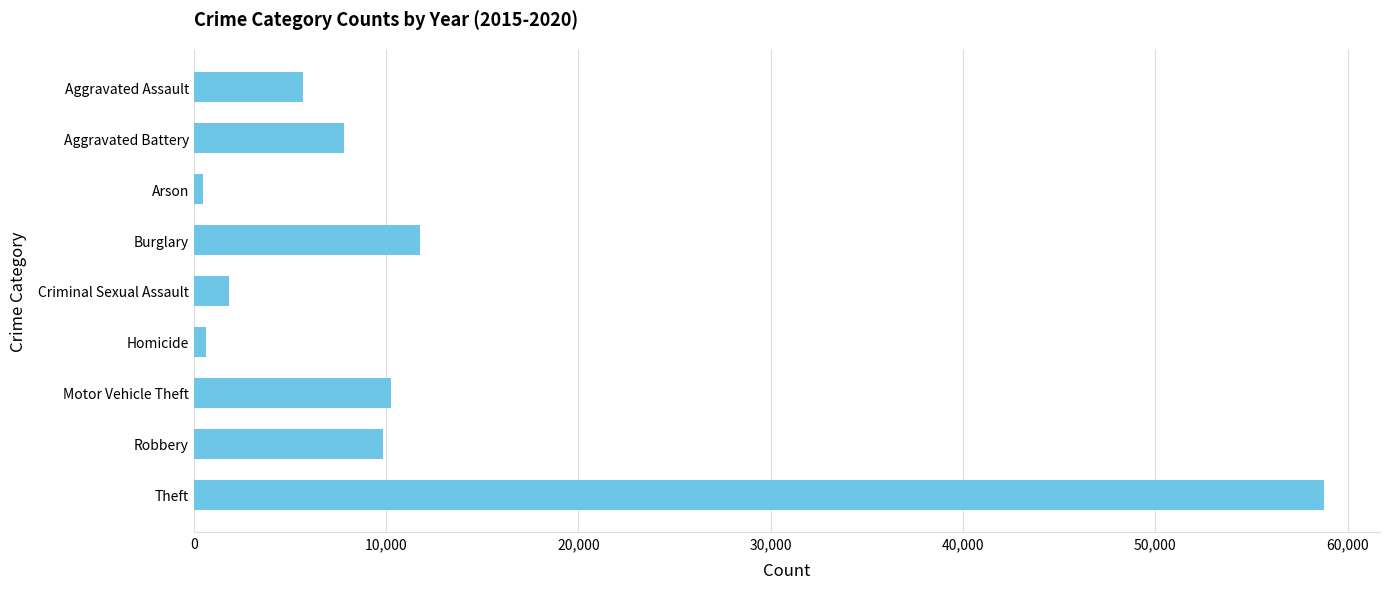

Where is the data nearest to the value 29600?

Burglary